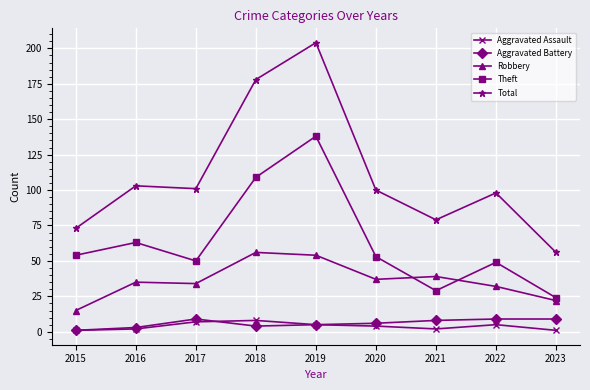

Which series has the largest total across all categories?

Total